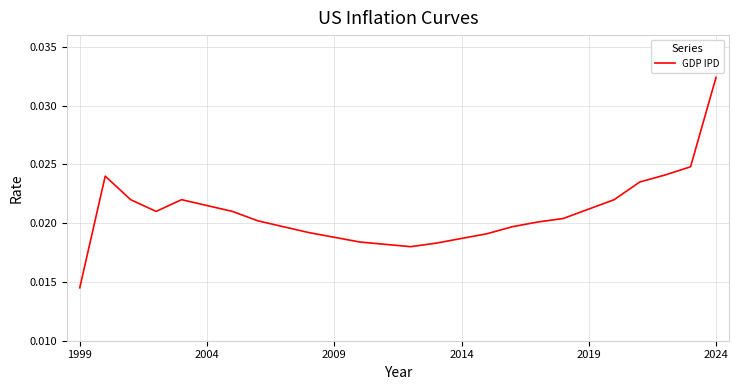

At which category does the chart reach its minimum across all series?

1999